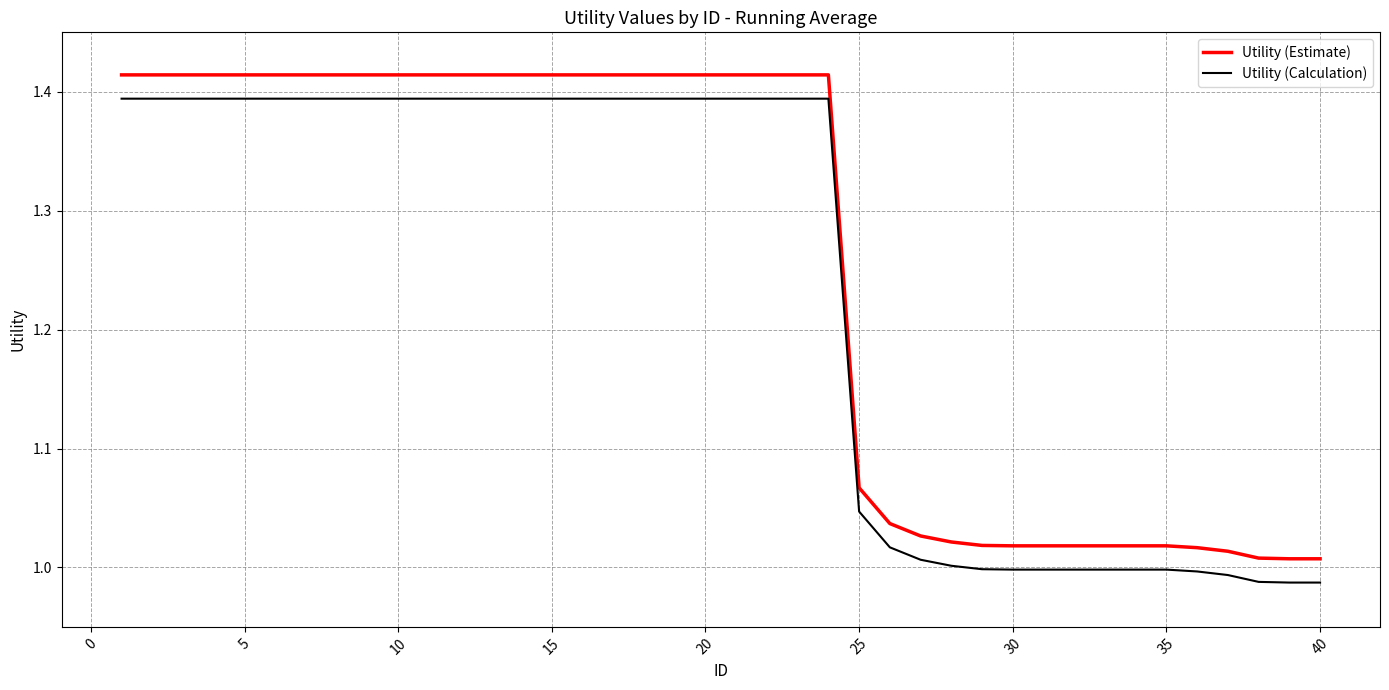

List the series in order of their peak value, highest first.

Utility (Estimate), Utility (Calculation)